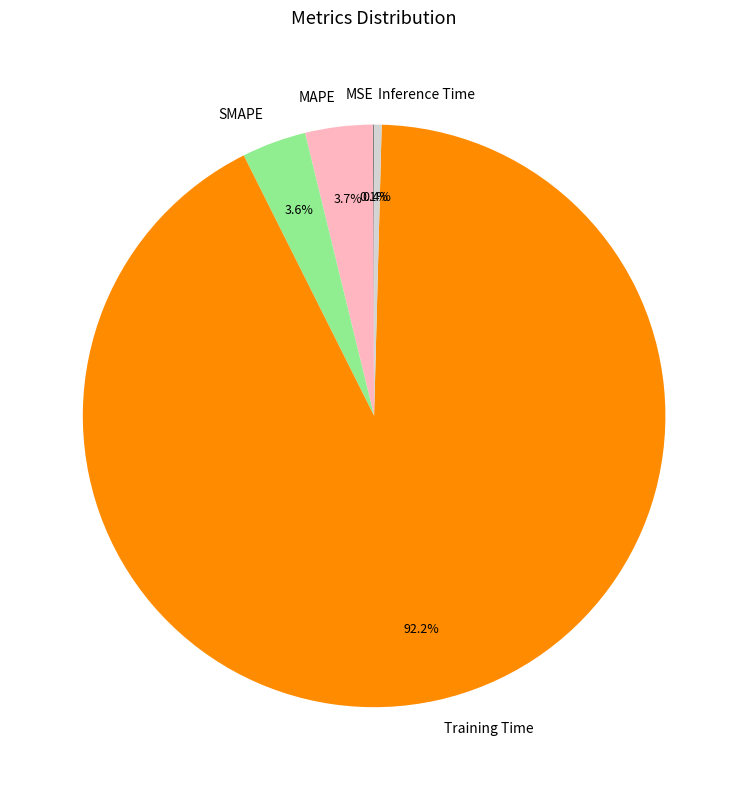

Which category accounts for the majority?

Training Time